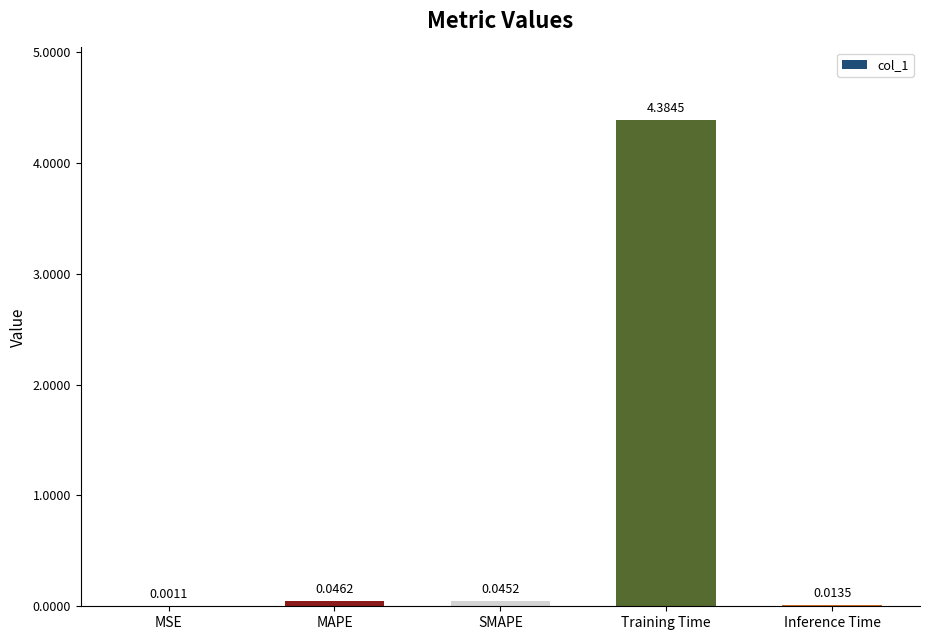

Which category has the highest value across all series?

Training Time